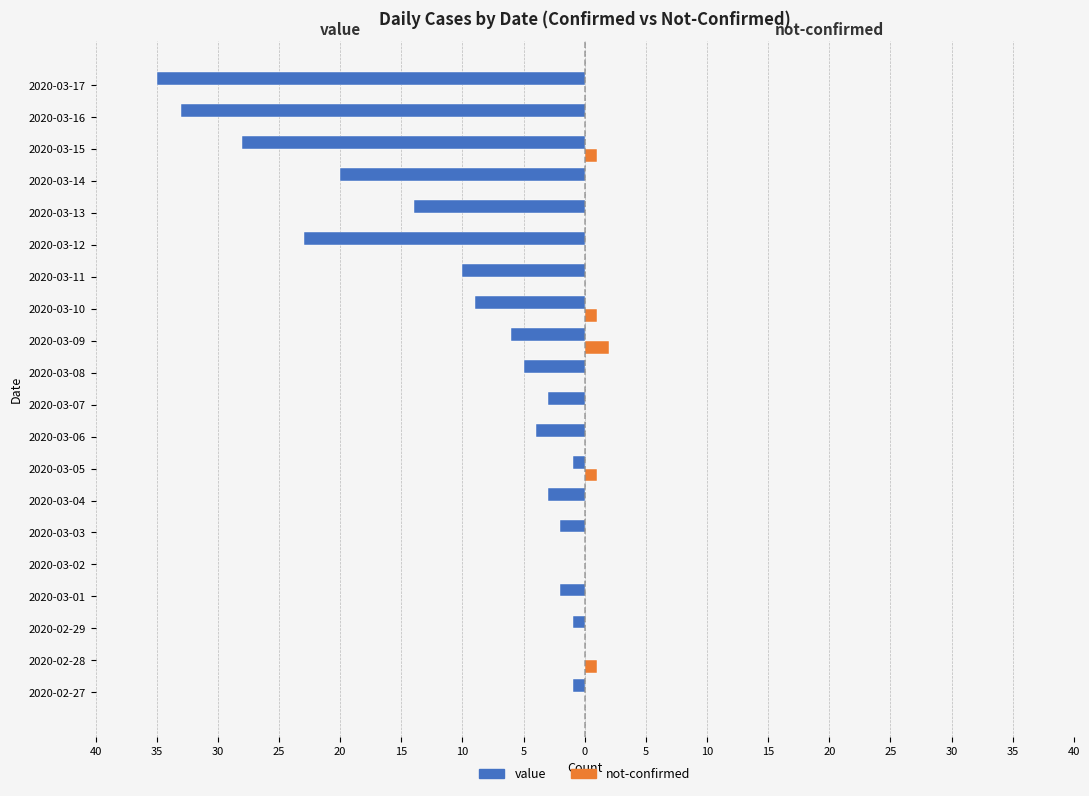

What is the highest value of the not-confirmed series?

2